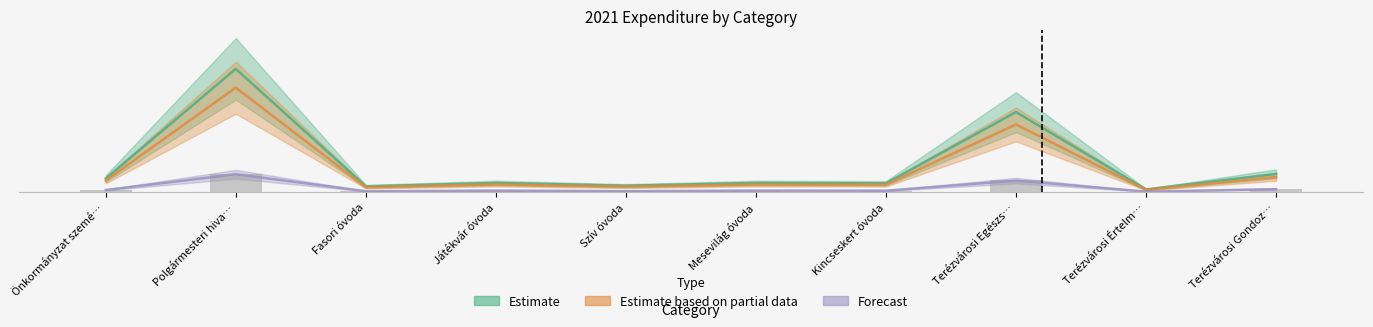

What is the difference between the highest and lowest values at Játékvár óvoda?

102.8